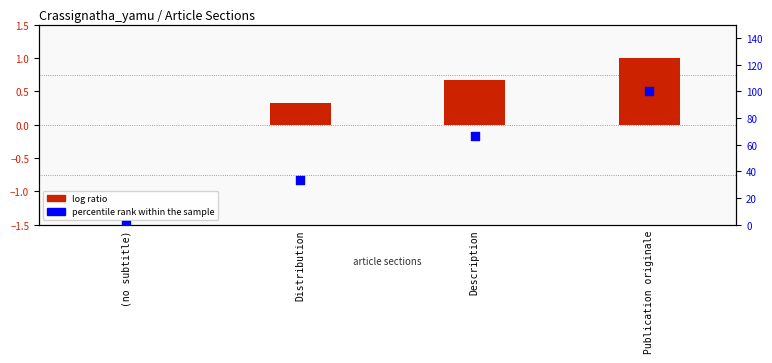

What are all the series names shown in the legend?

log ratio, percentile rank within the sample